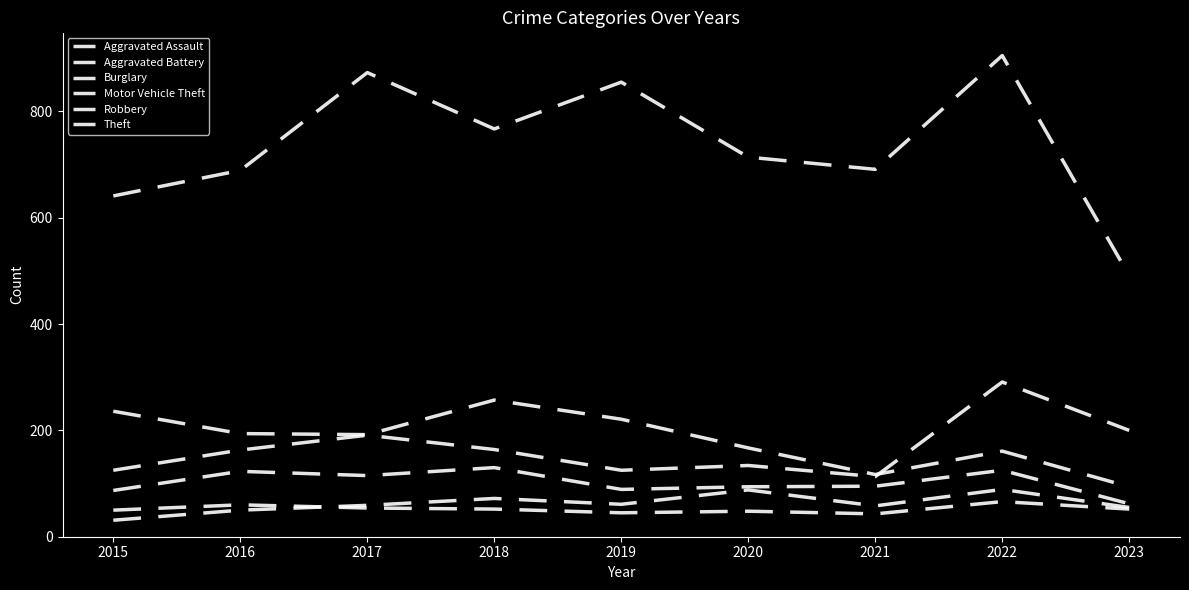

How many lines are shown in the chart?

6